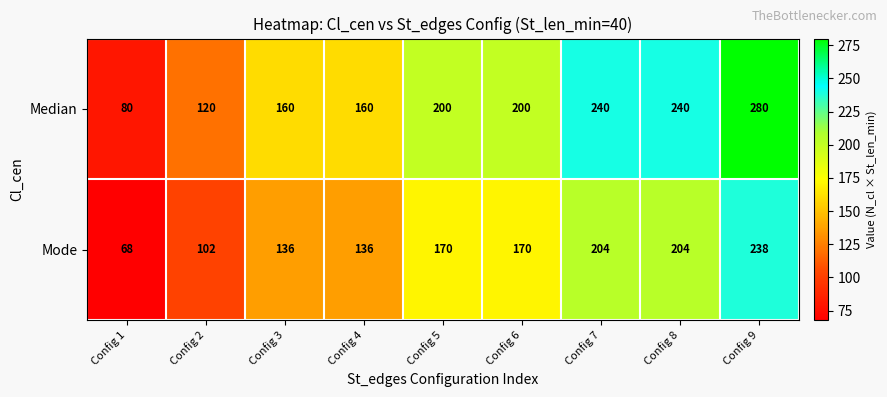

Rank the series by their maximum value, from highest to lowest.

Median, Mode